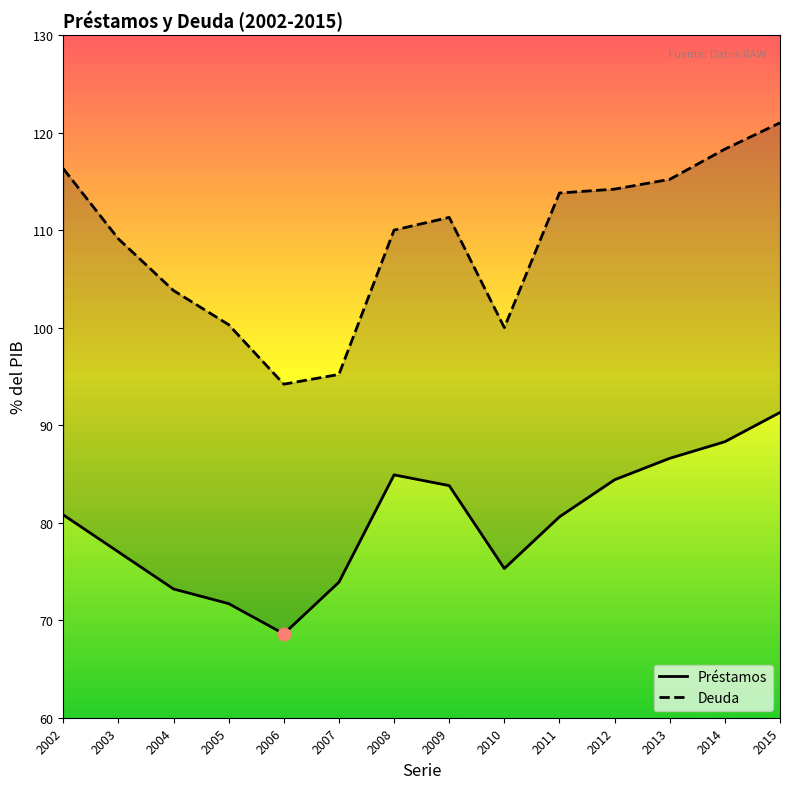

At which category is the sum across all series the highest?

2015